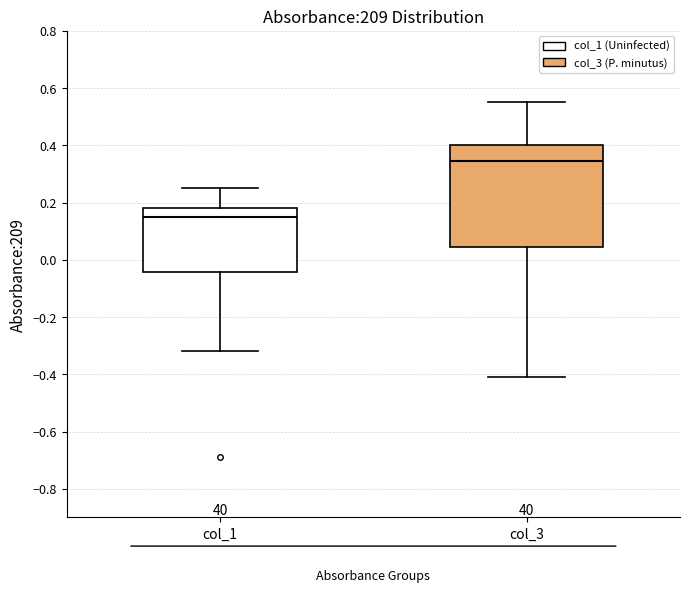

Where is the lower edge of the box for col_3 on the y-axis? The values are not printed on the chart, so give them approximately, as read against the axis.

0.04